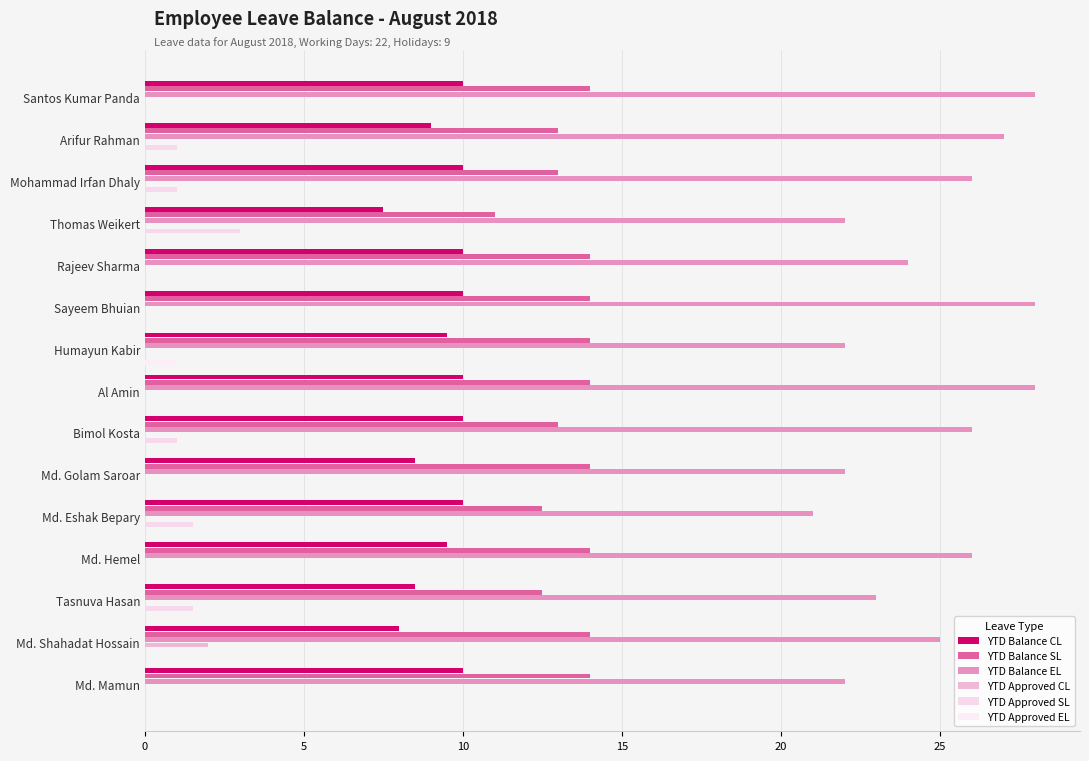

What are all the series names shown in the legend?

YTD Balance CL, YTD Balance SL, YTD Balance EL, YTD Approved CL, YTD Approved SL, YTD Approved EL